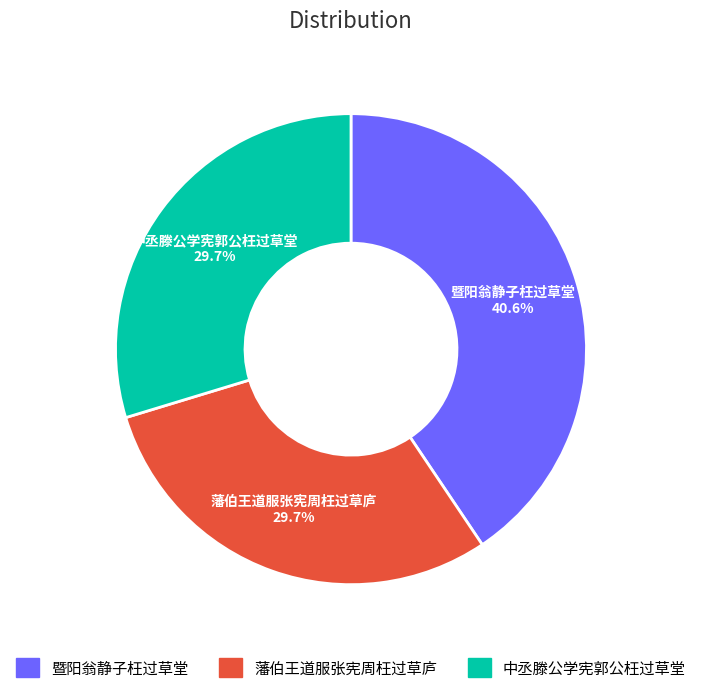

Is it true that 中丞滕公学宪郭公枉过草堂 is 30% of the pie?

True